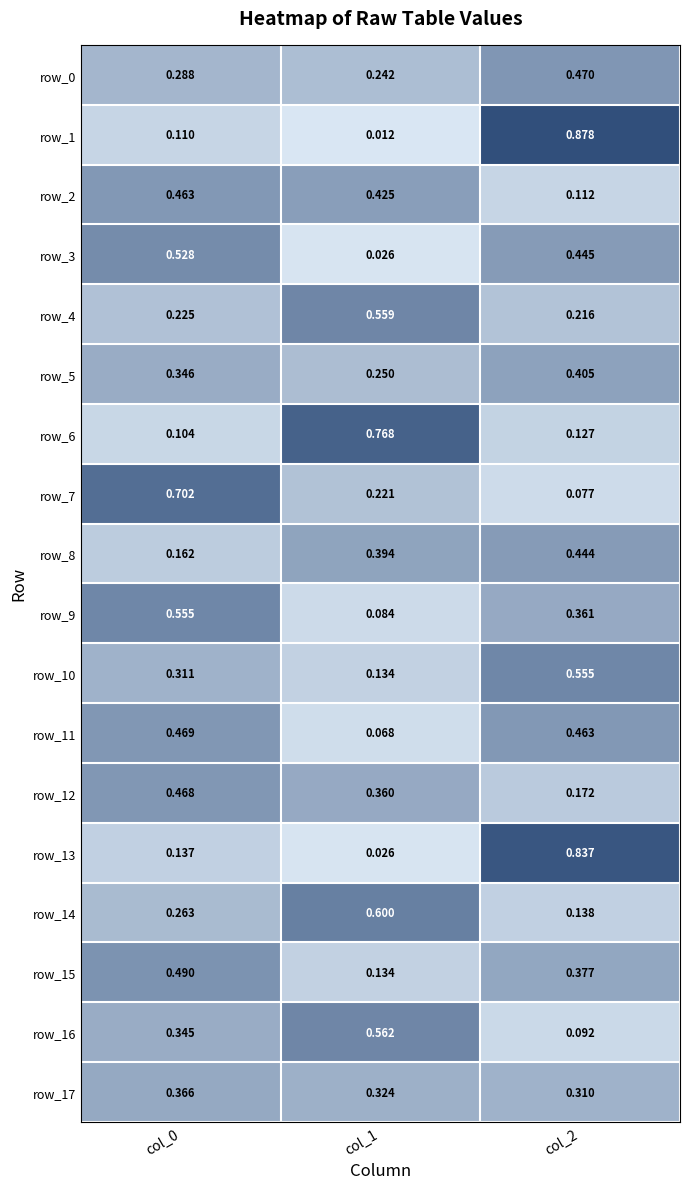

Count the row_11 values in the range 0 to 1.

3